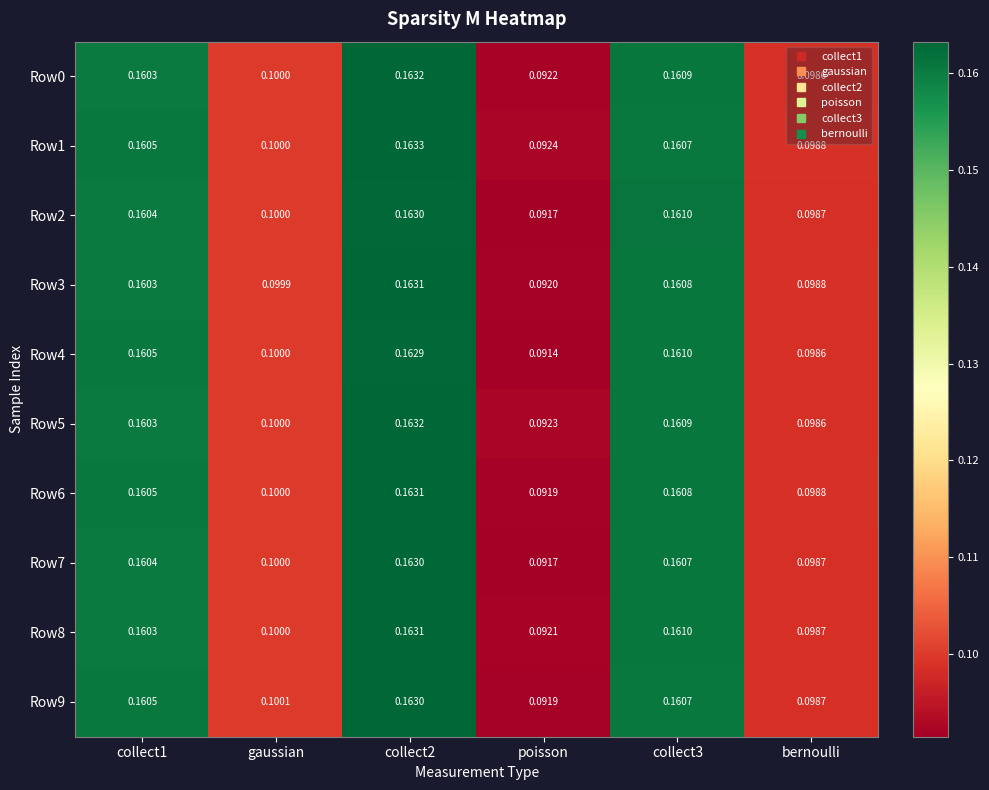

Is the value of Row6 at bernoulli greater than the value of Row1 at collect3?

No